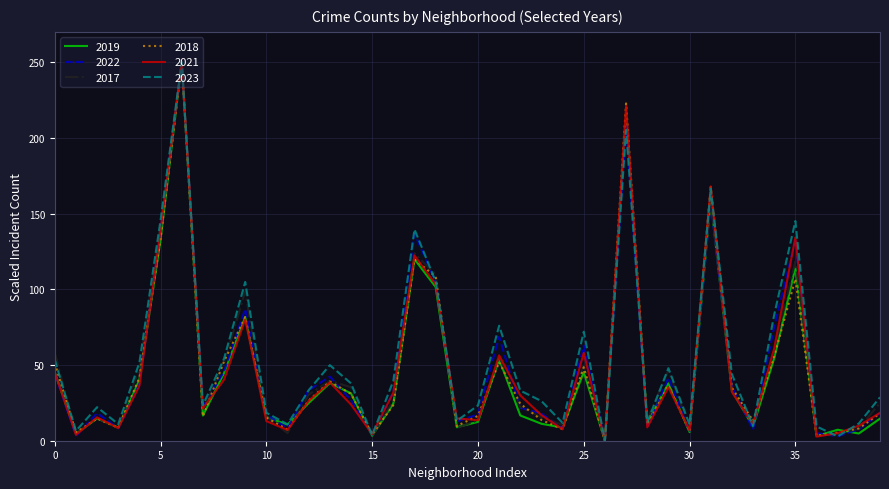

Is this an area chart (filled region under the line)?

No